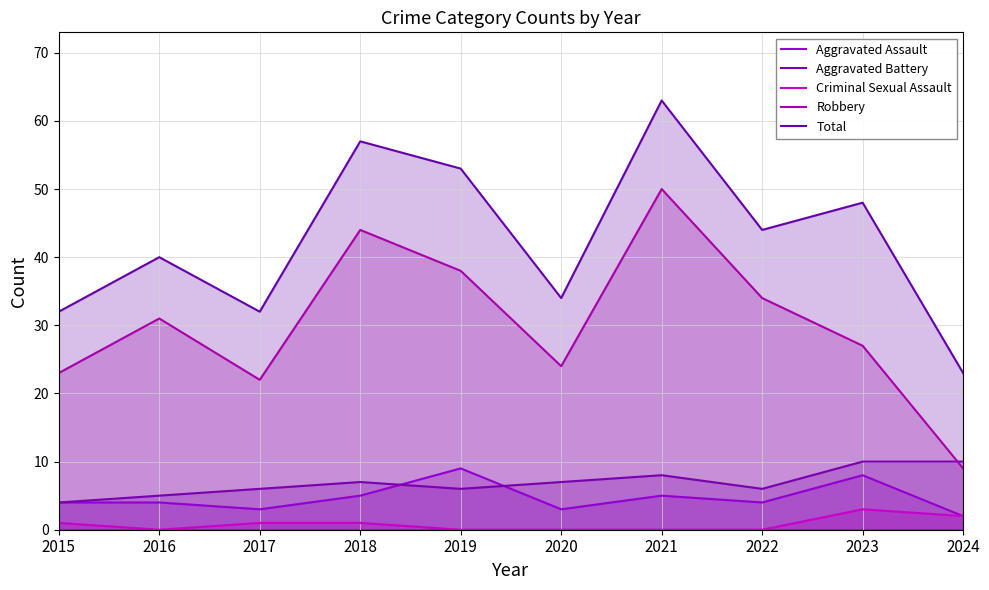

The value of Total at 2015 is 32. True or false?

True